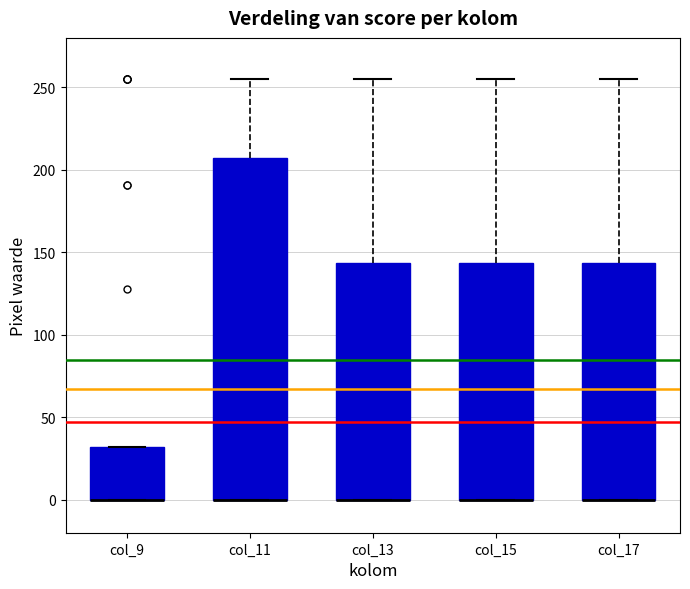

Where is the upper edge of the box for col_13 on the y-axis? The values are not printed on the chart, so give them approximately, as read against the axis.

145